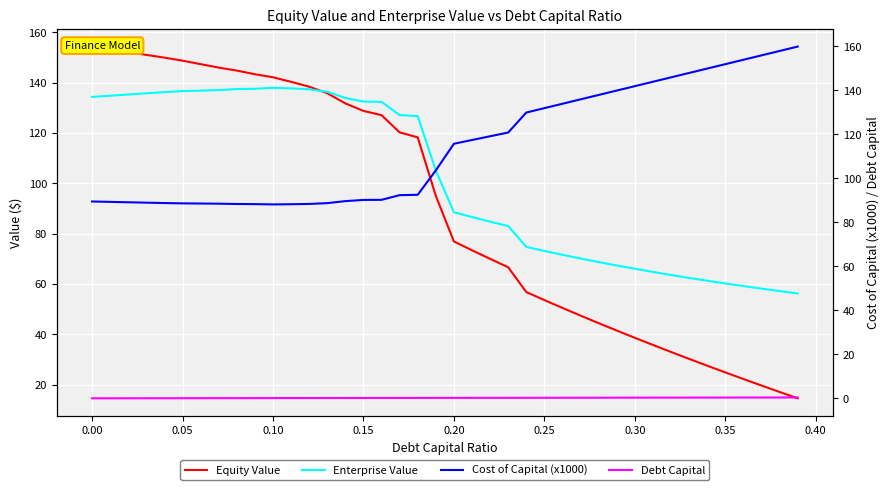

What is the maximum value for Equity Value?

154.3